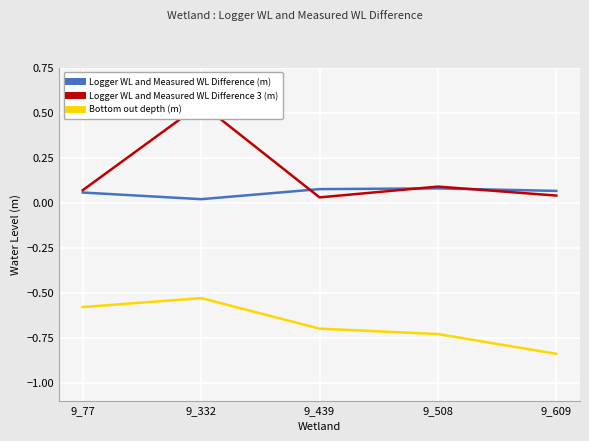

What is the difference between the highest and lowest values at 9_609?

0.9